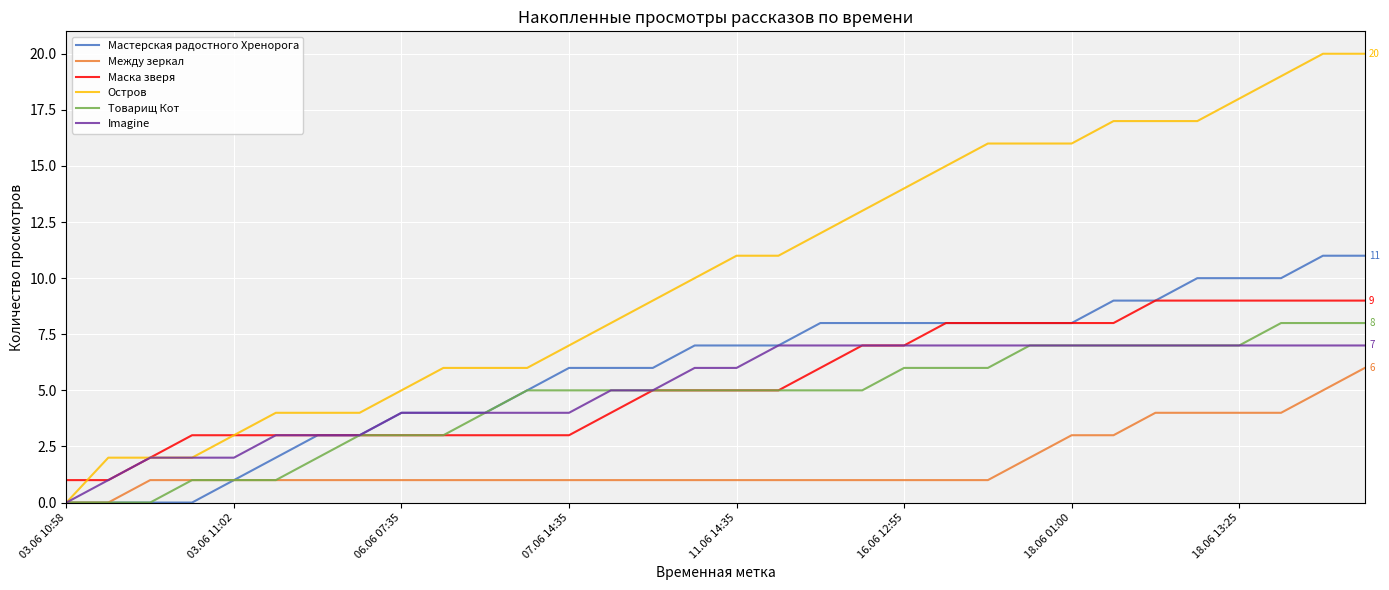

Which series has the largest total across all categories?

Остров